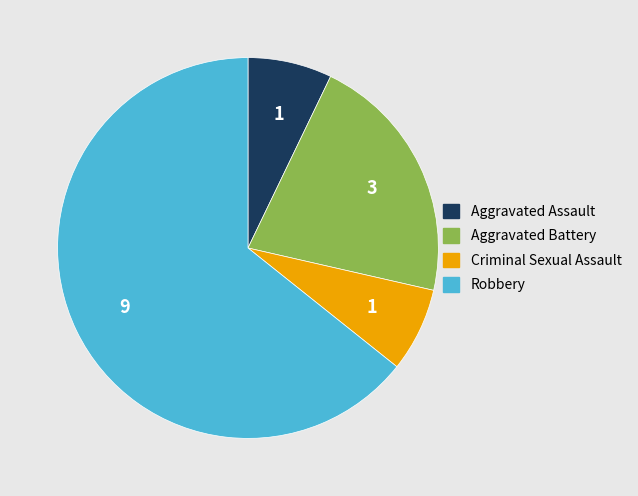

Does Criminal Sexual Assault account for over 50% of the chart?

No